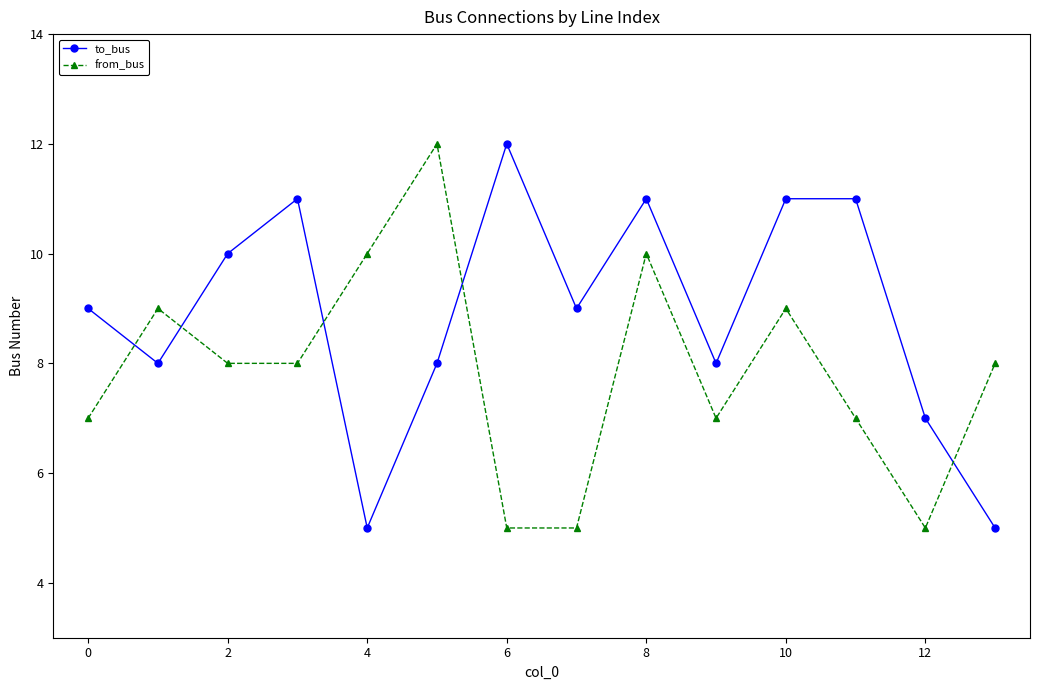

Count the number of data series in this chart.

2